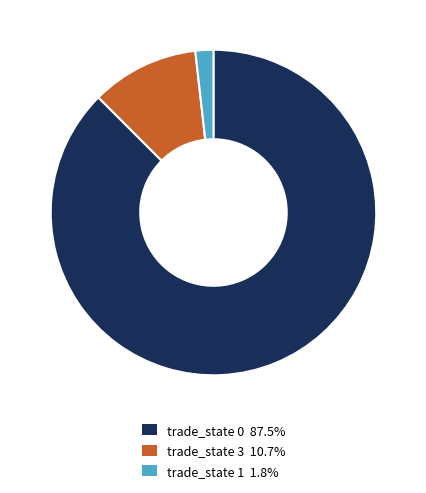

Count the number of slices in the pie.

3